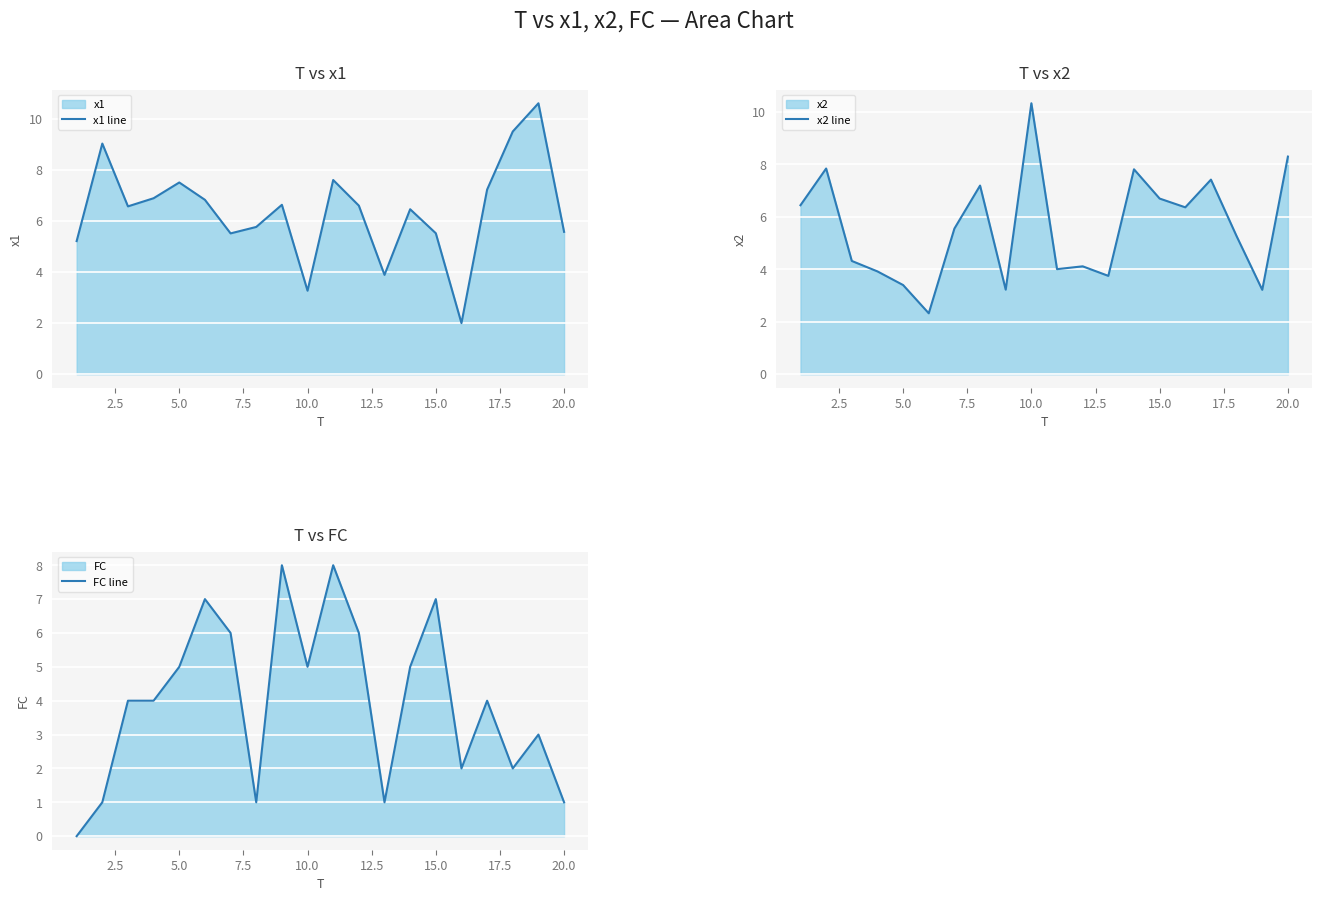

True or false: x1 line has a value of 7.5 at 5.0.

True